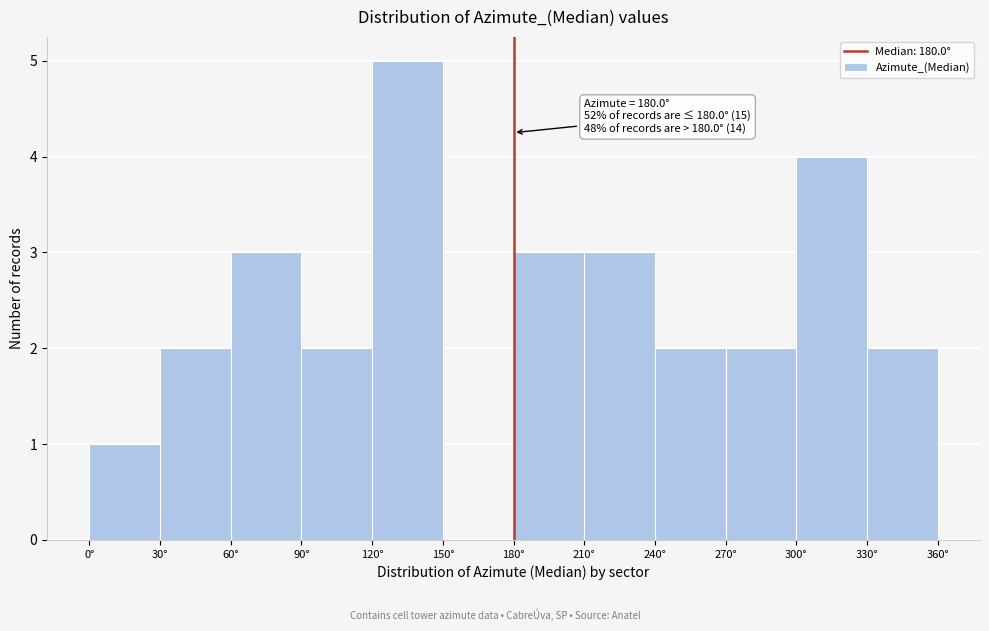

Over which range of the x-axis is the bar tallest?

120 to 150